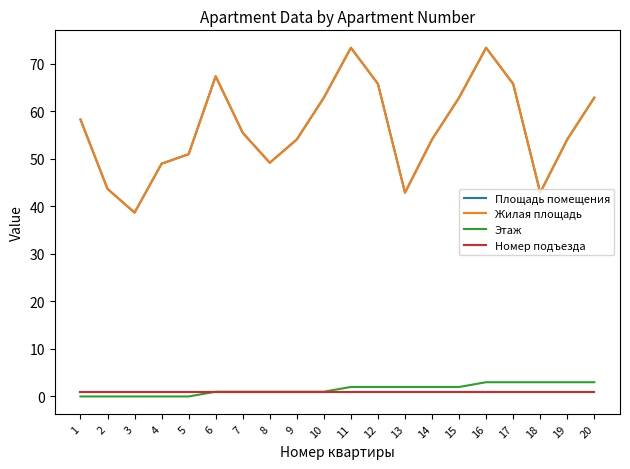

Is it true that Жилая площадь equals 43.7 at 2?

True